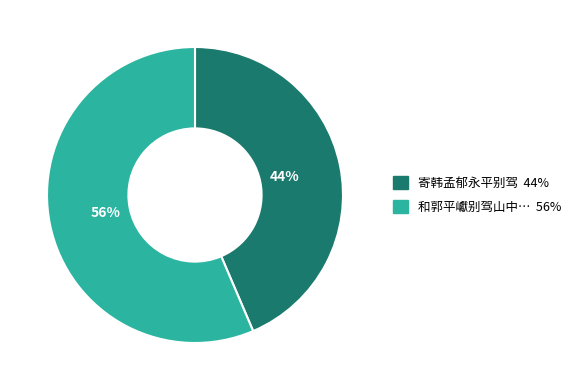

Count the number of slices in the pie.

2